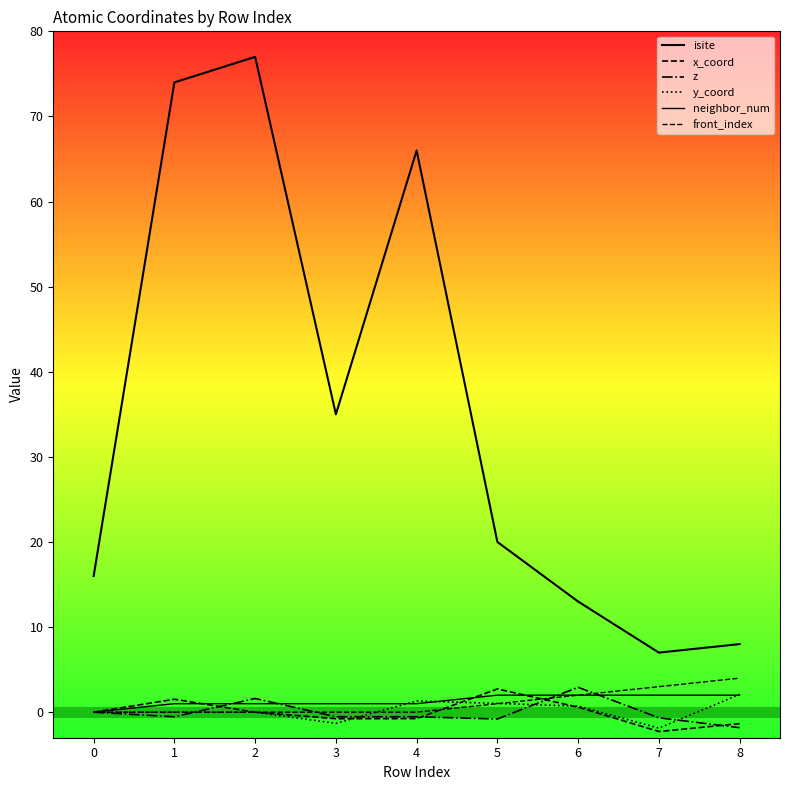

At which category does the chart reach its minimum across all series?

7